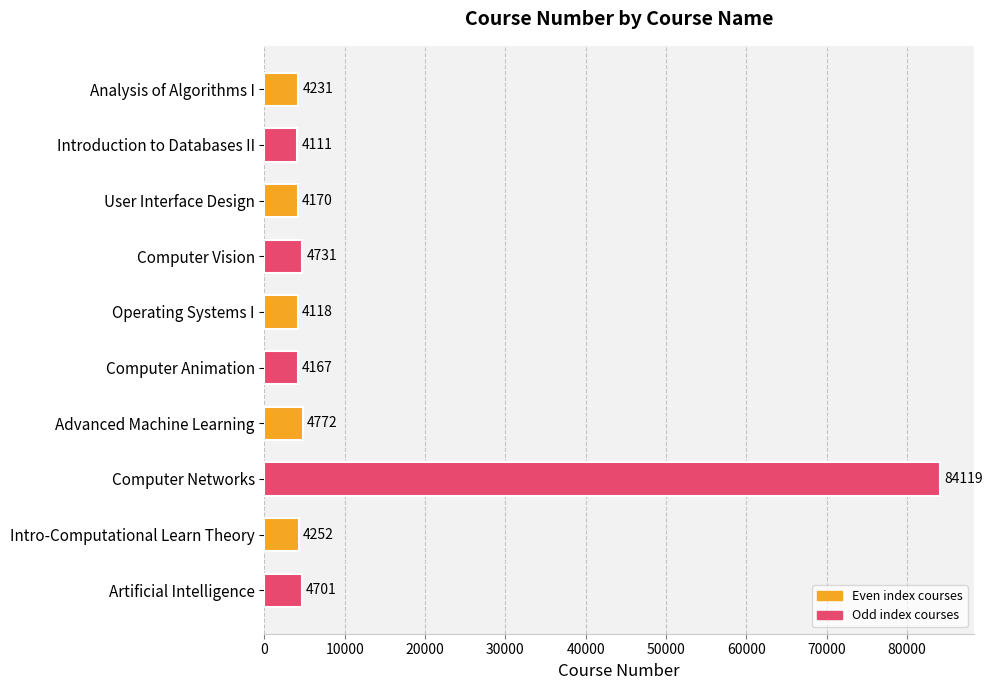

List the labels in order of value, largest first.

Computer Networks, Advanced Machine Learning, Computer Vision, Artificial Intelligence, Intro-Computational Learn Theory, Analysis of Algorithms I, User Interface Design, Computer Animation, Operating Systems I, Introduction to Databases II